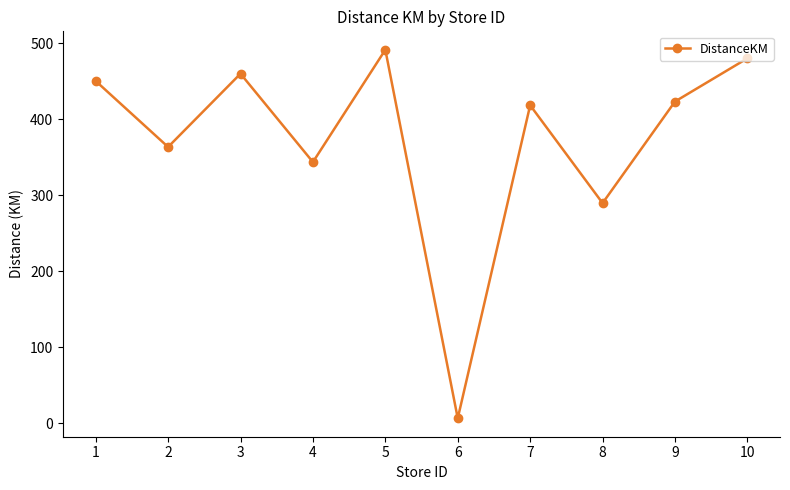

At which category does the chart reach its peak across all series?

5